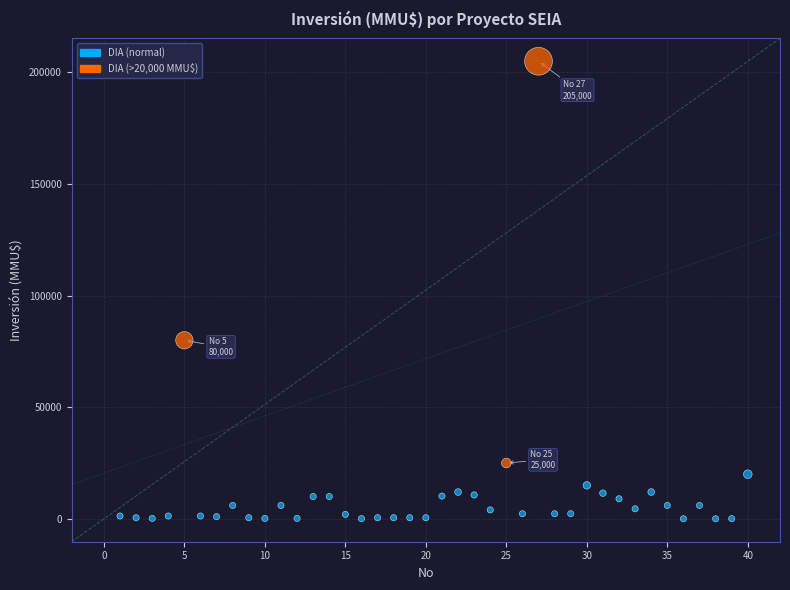

What is the range of X values (max minus min)?

39